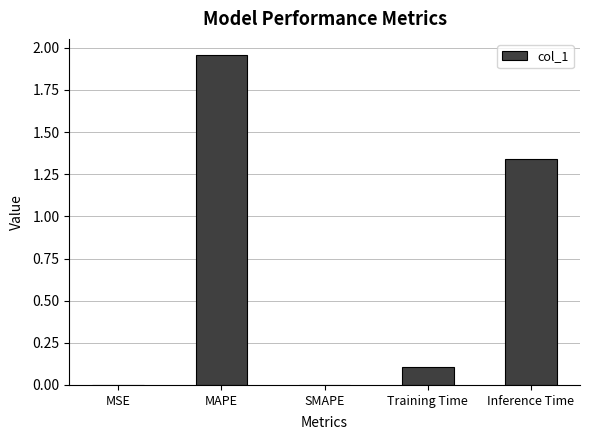

How many series are shown in this chart?

1